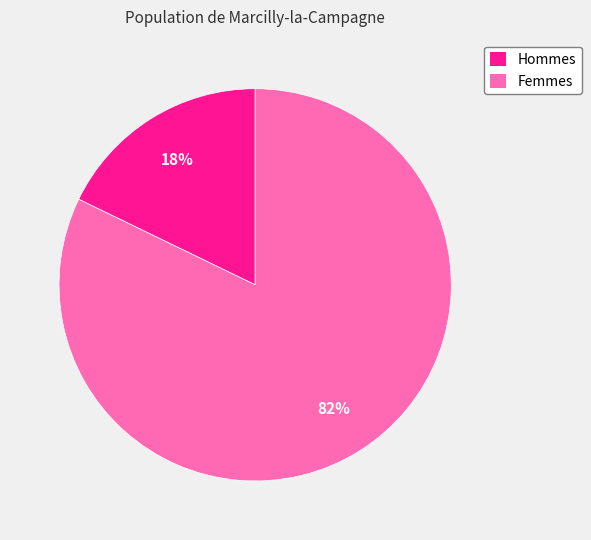

Which slice represents more than half of the pie?

Femmes